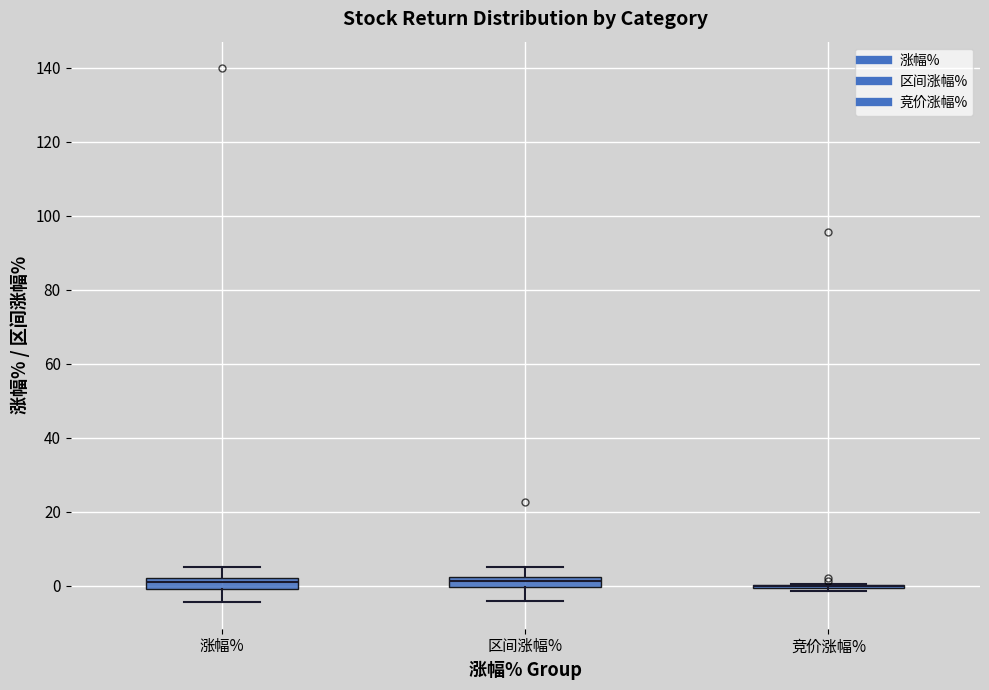

Where is the upper edge of the box for 涨幅% on the y-axis? The values are not printed on the chart, so give them approximately, as read against the axis.

2